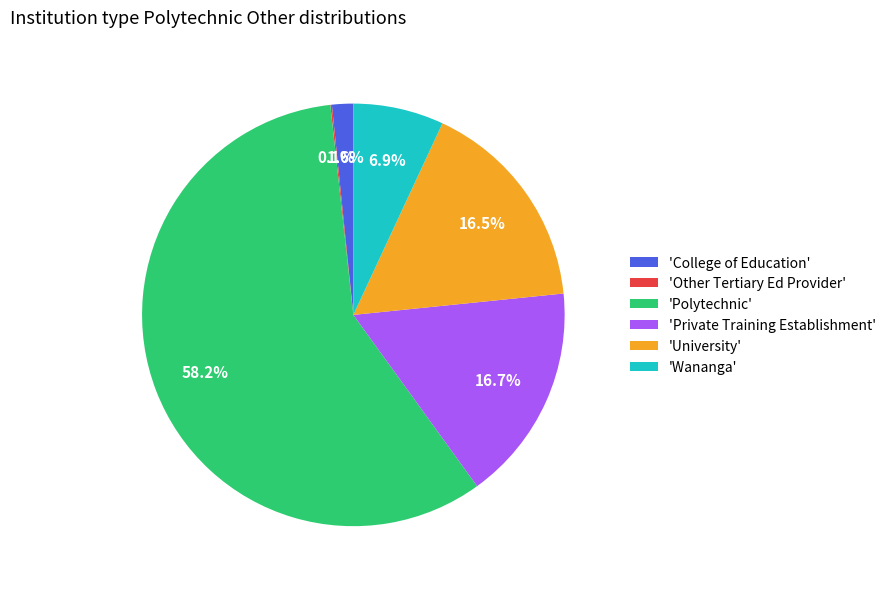

What is the largest slice in the pie chart?

'Polytechnic'